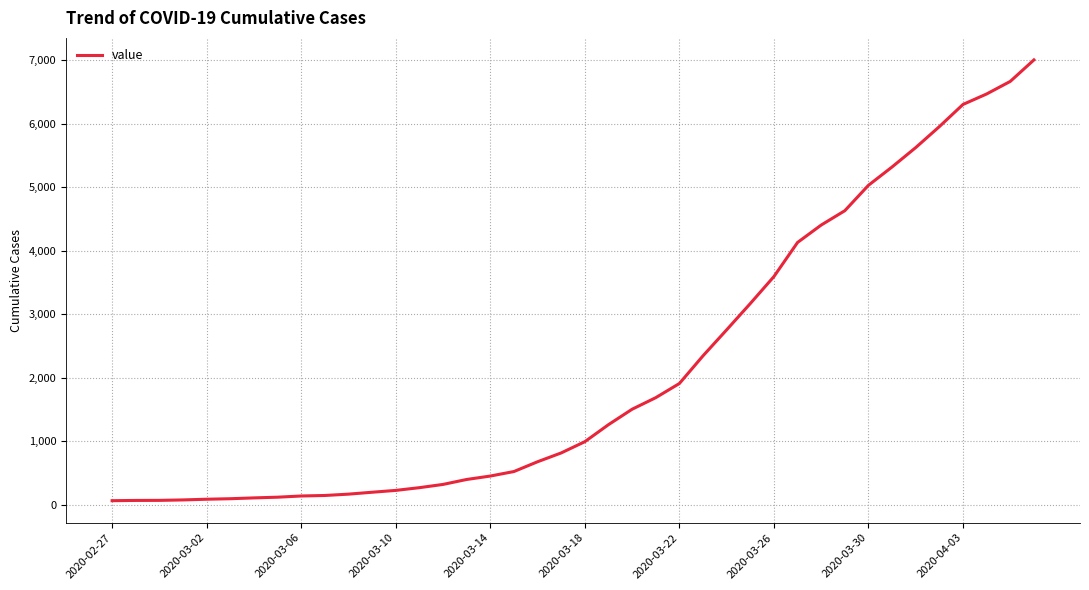

What is the difference between the maximum and minimum values?

6940